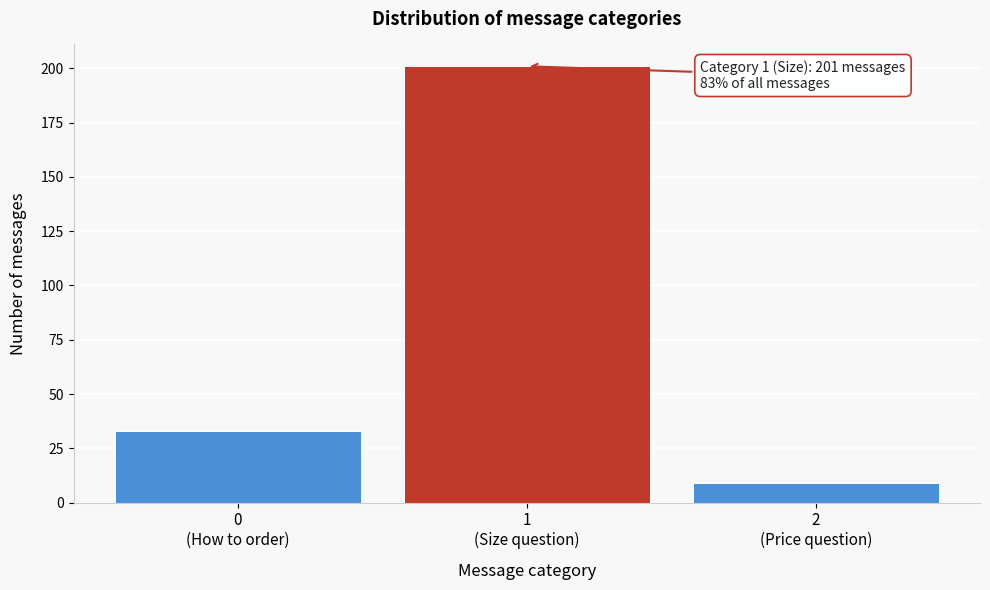

Reading left to right, what are all the values shown in this chart?

33	201	9